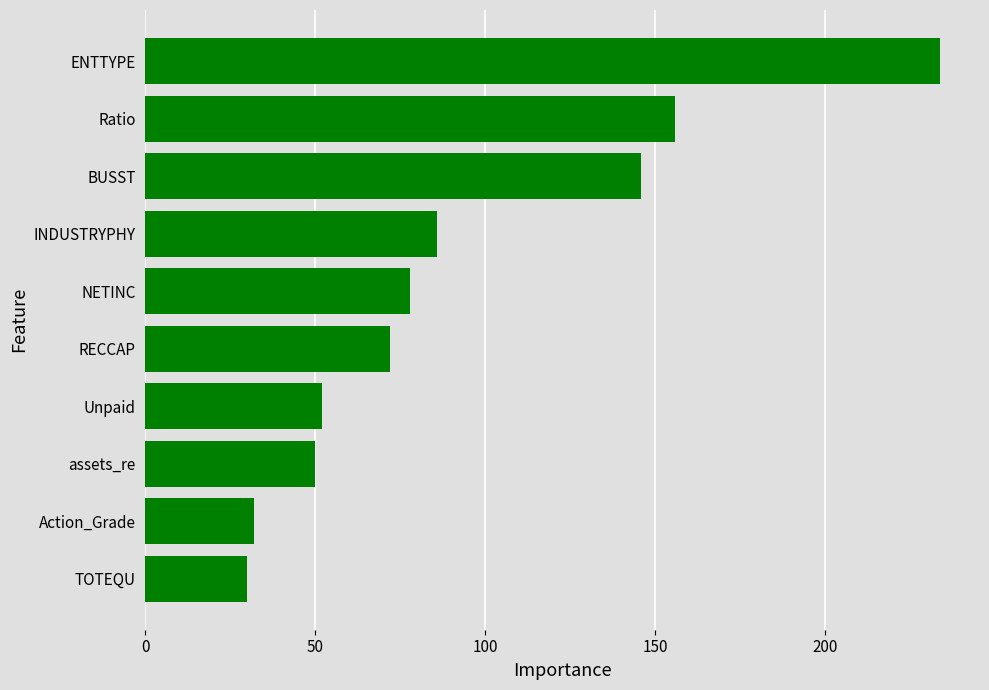

Between RECCAP and Unpaid, which is larger?

RECCAP